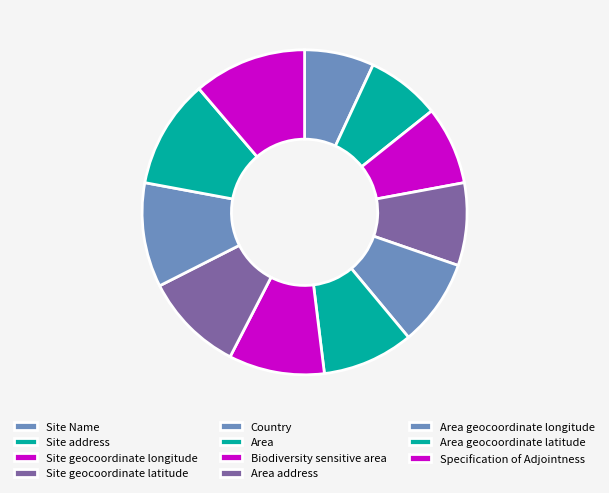

Count the number of slices in the pie.

11